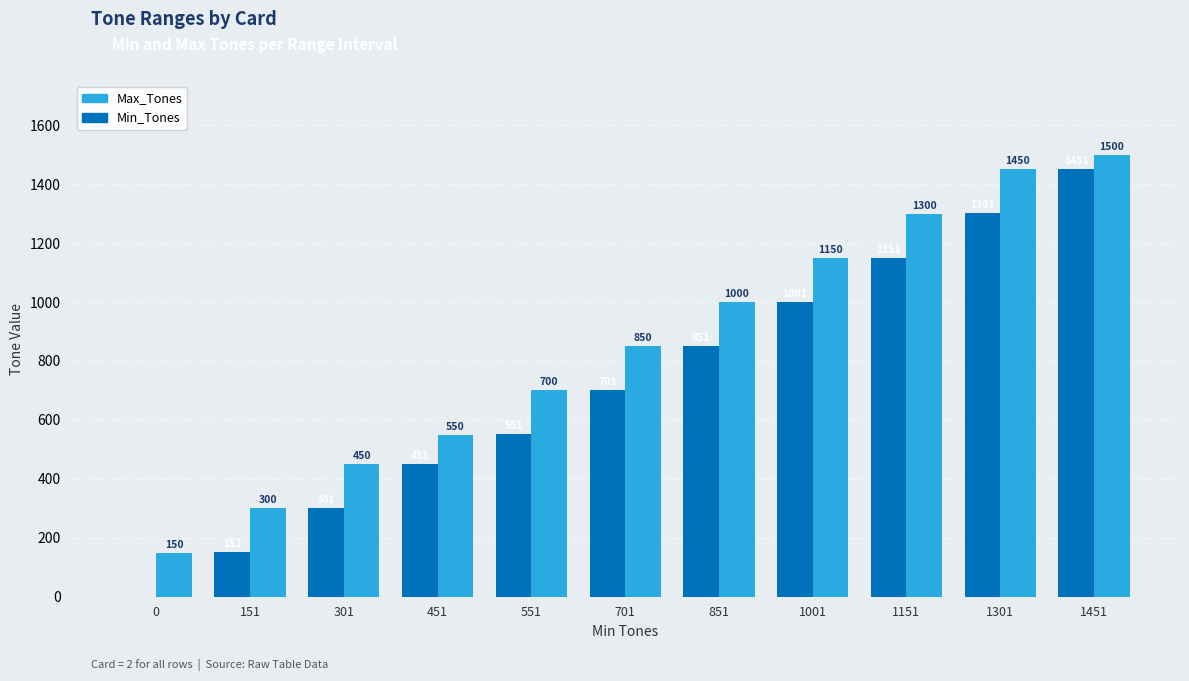

What are all the series names shown in the legend?

Max_Tones, Min_Tones